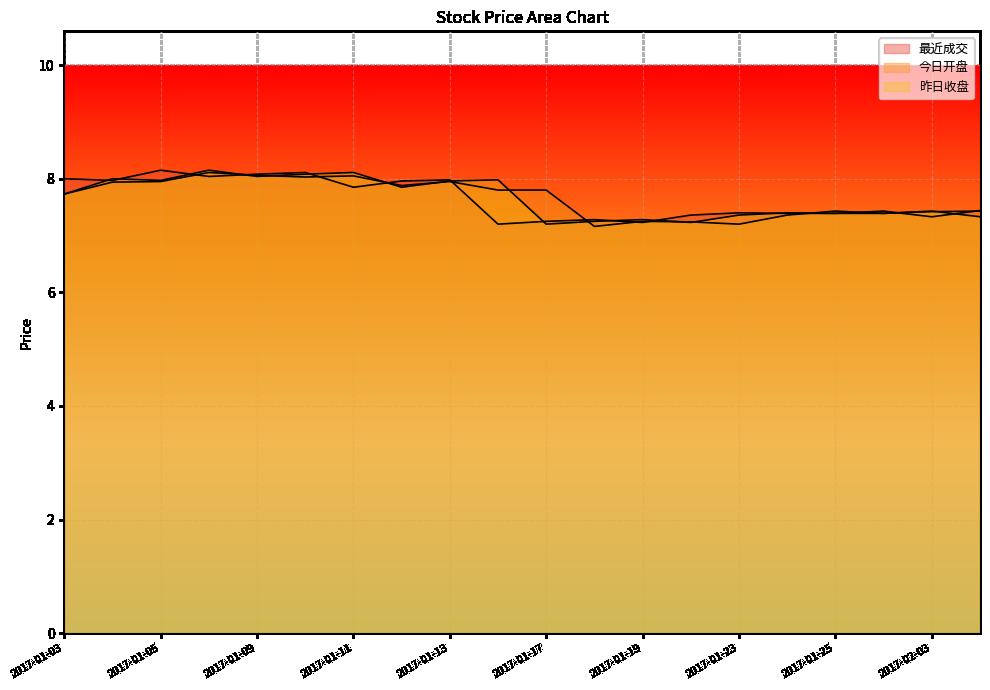

Where is the first local minimum for 最近成交?

2017-01-04